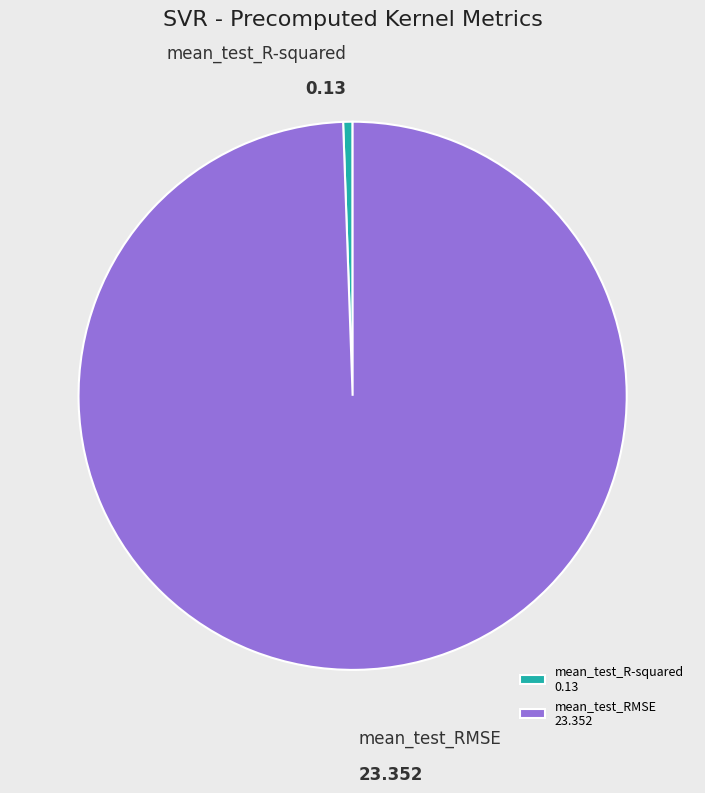

Is mean_test_RMSE 23.352 the majority of the pie?

Yes